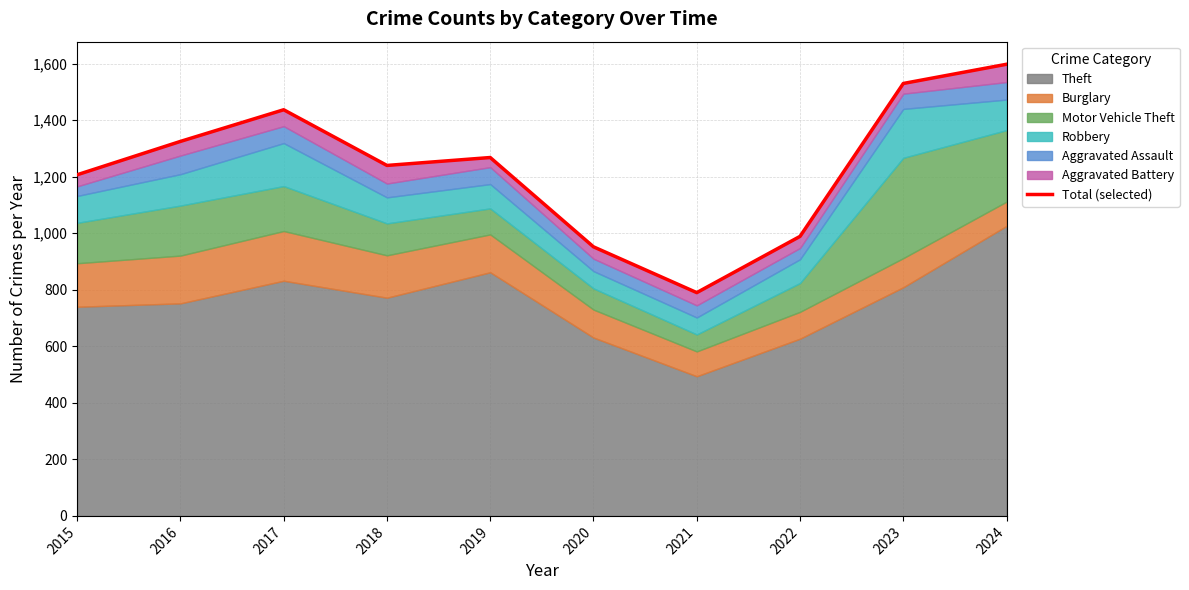

Between 2022 and 2017, which is larger?

2017